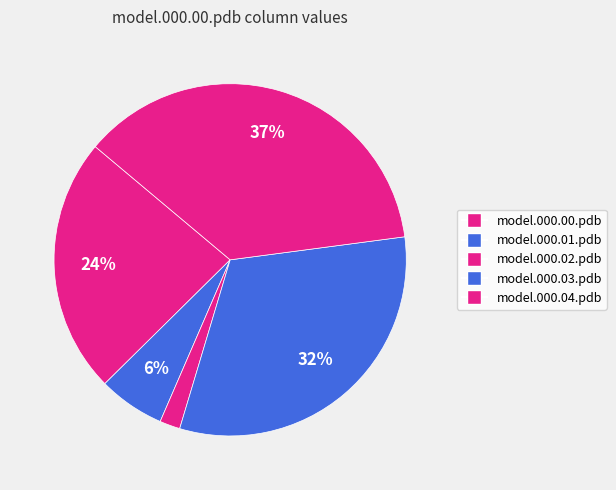

Count the number of slices in the pie.

5